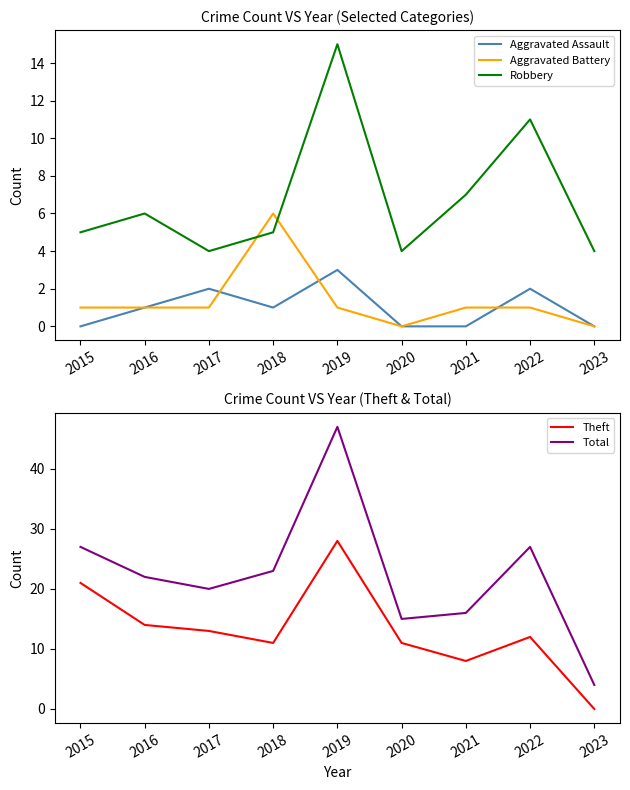

How many intersections are there between Theft and Robbery?

1